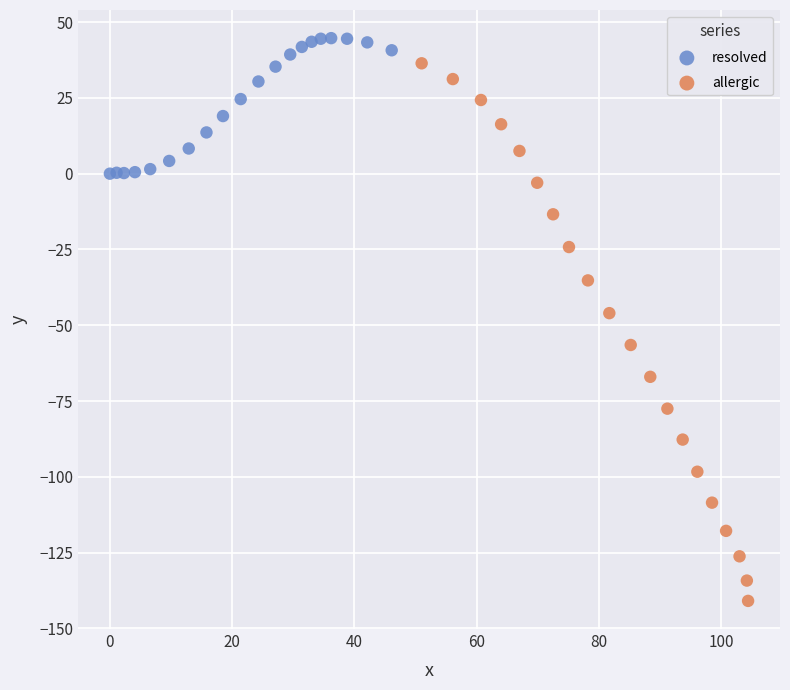

What are all the series names shown in the legend?

resolved, allergic